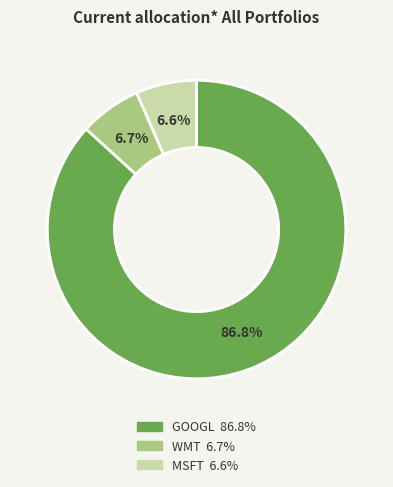

What percentage is NOT represented by MSFT?

93.4%